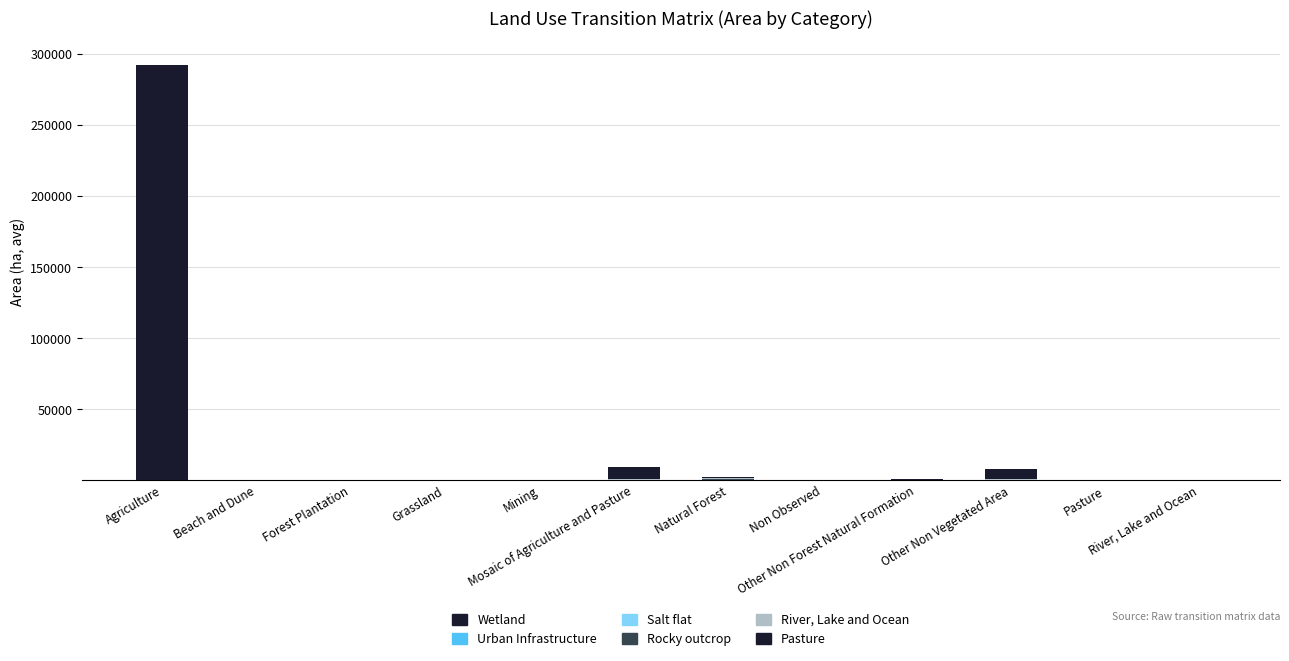

Are the bars grouped side by side (vs. stacked)?

No